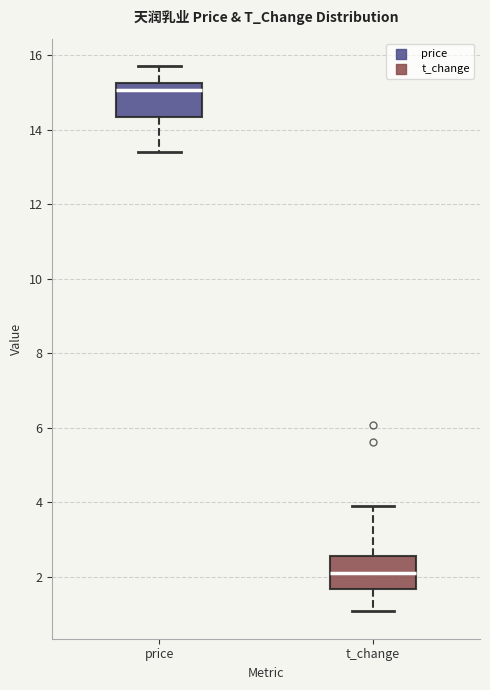

Reading left to right, transcribe this box plot: for each box, give where its median line is, the range the box spans, and where its two whiskers end, as read against the y-axis. The values are not printed on the chart, so give them approximately, as read against the axis.

price: median 15.0, box 14.4 to 15.2, whiskers 13.4 to 15.8
t_change: median 2.0, box 1.6 to 2.6, whiskers 1.0 to 4.0